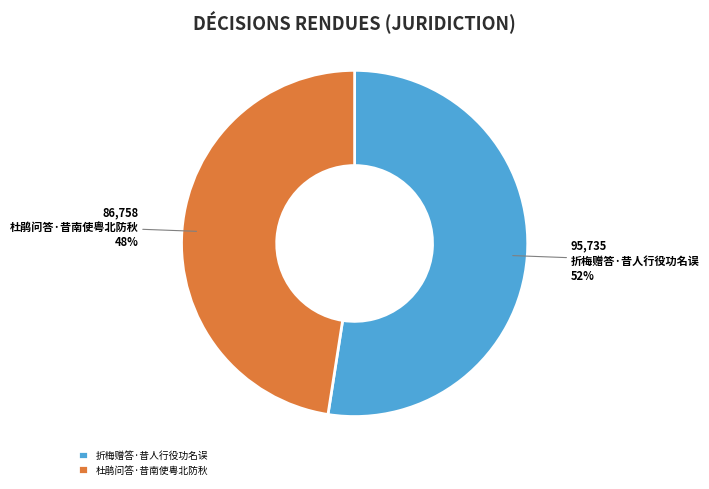

What percentage is the 杜鹃问答·昔南使粤北防秋 slice, to the nearest percent?

48%